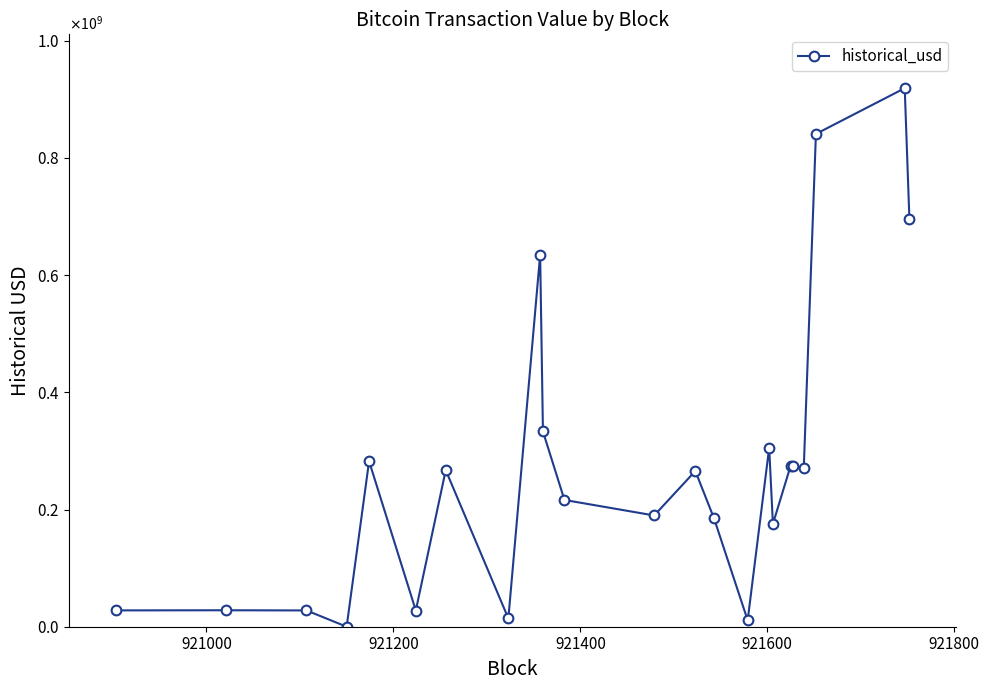

Is this an area chart (filled region under the line)?

No